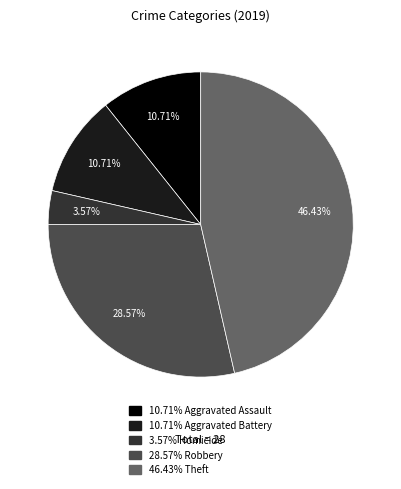

Is there any slice that represents more than half of the pie?

No